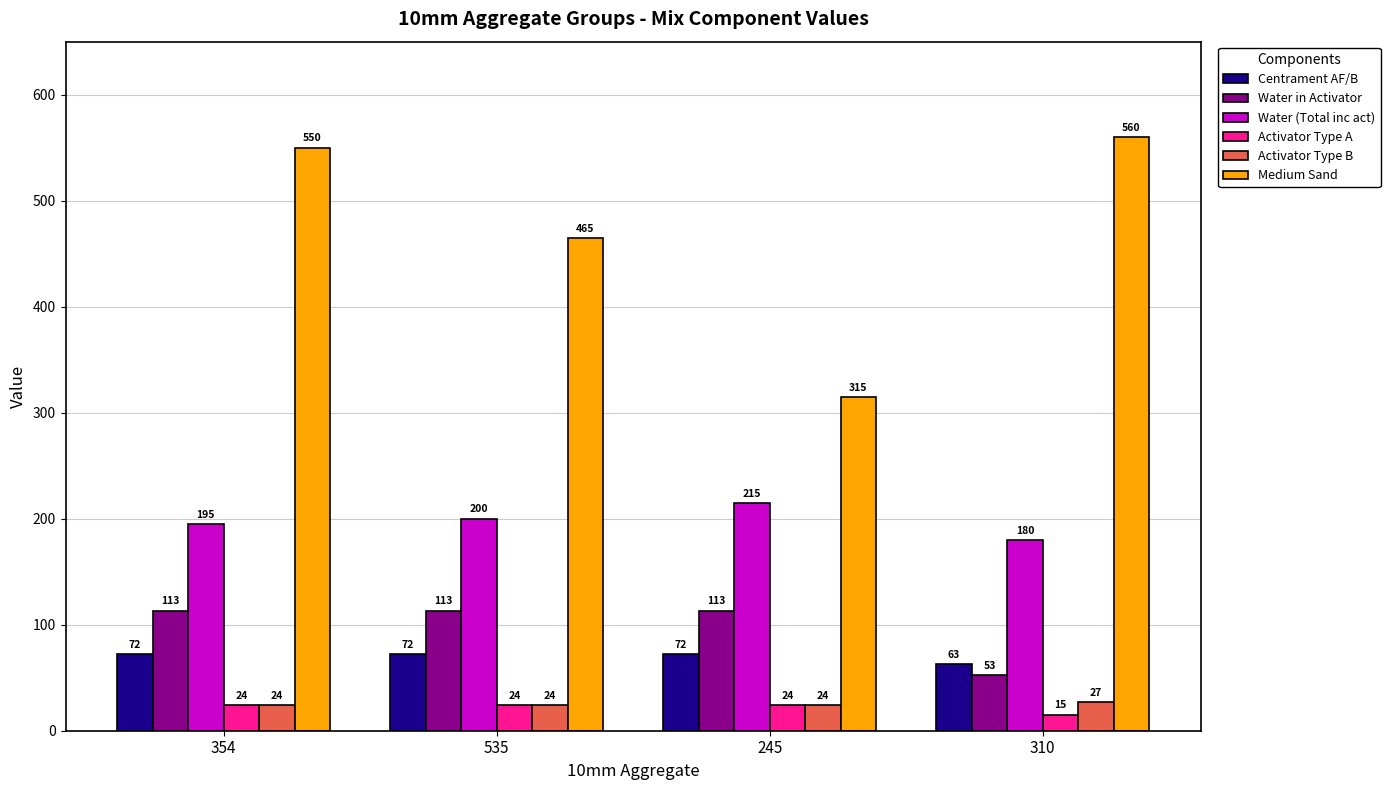

At which category is the sum across all series the highest?

354